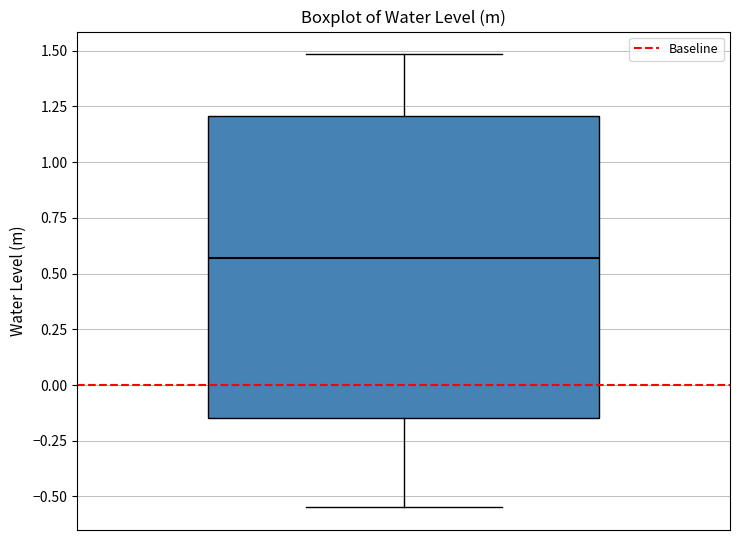

Where does the median line of the box sit on the y-axis? The values are not printed on the chart, so give them approximately, as read against the axis.

0.55